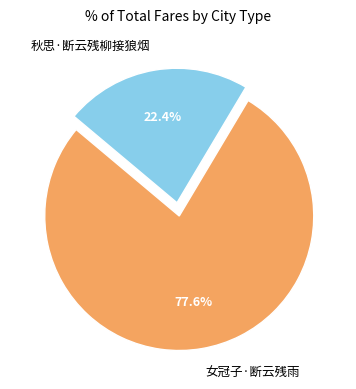

Approximately how many times larger is the value at 女冠子·断云残雨 compared to 秋思·断云残柳接狼烟?

3.5